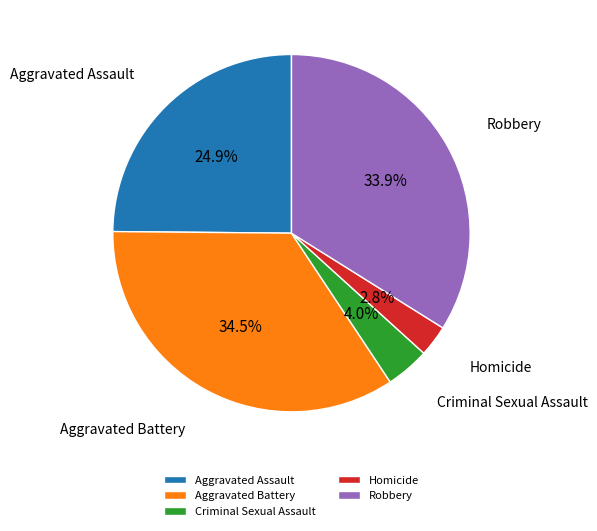

Count the number of slices in the pie.

5